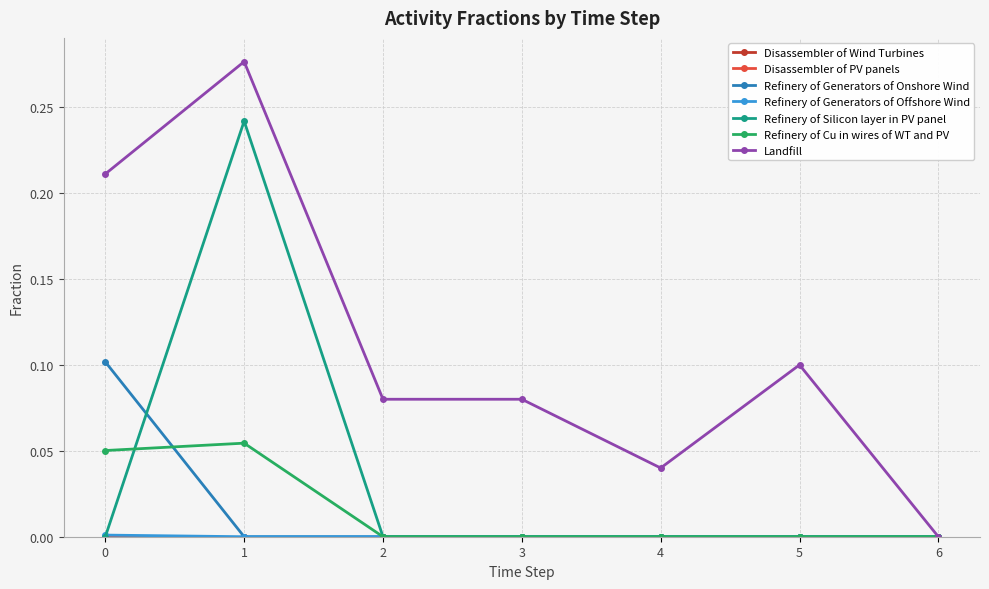

Which series has the largest range (max minus min)?

Landfill